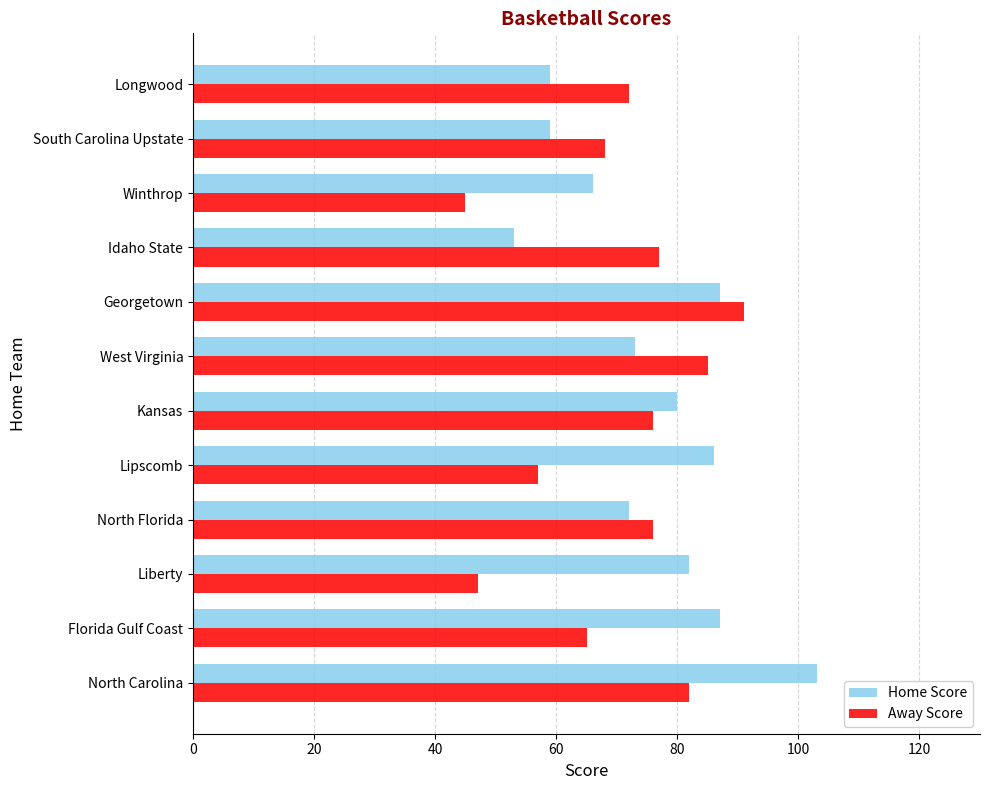

What is the lowest value of the Away Score series?

45